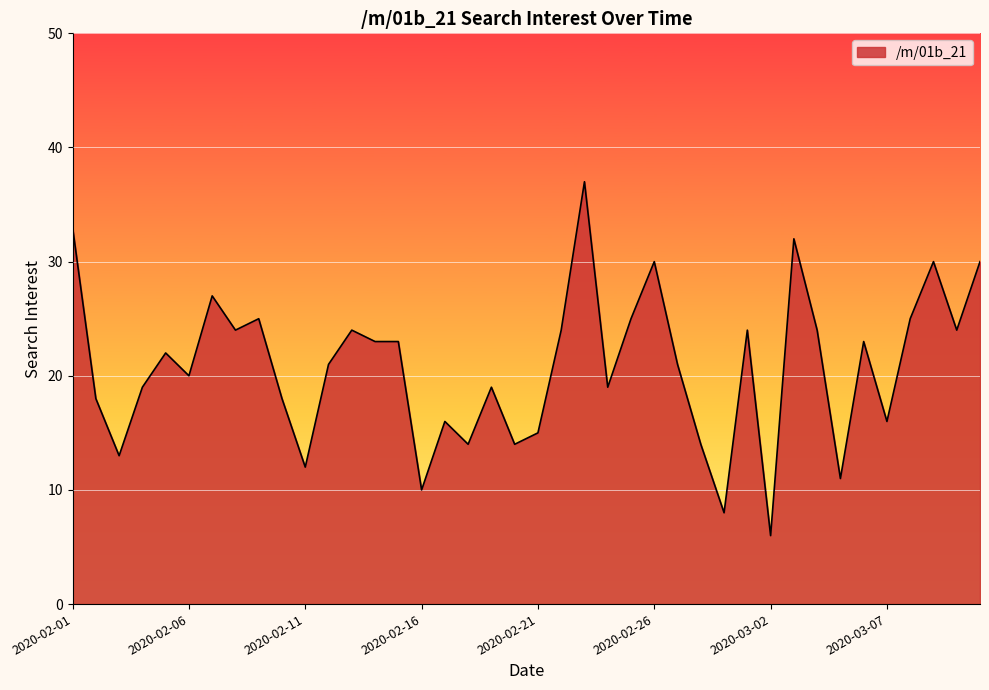

What is the maximum value shown in the chart?

37